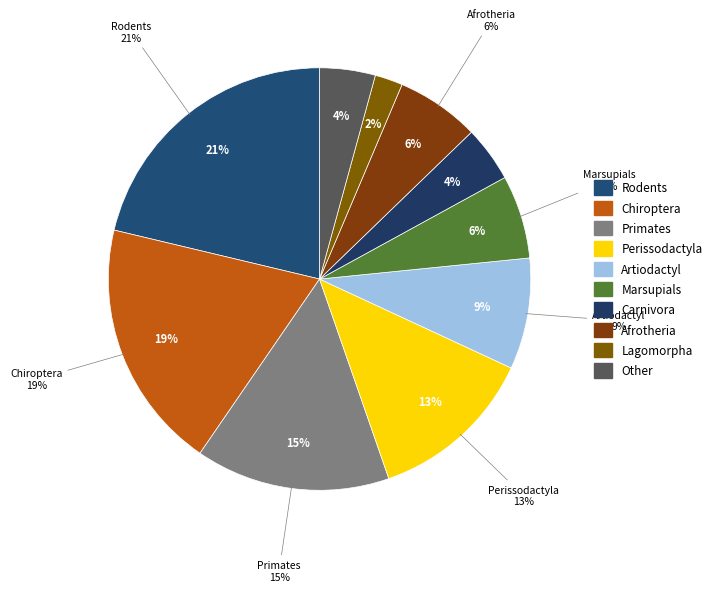

Count the number of slices in the pie.

10